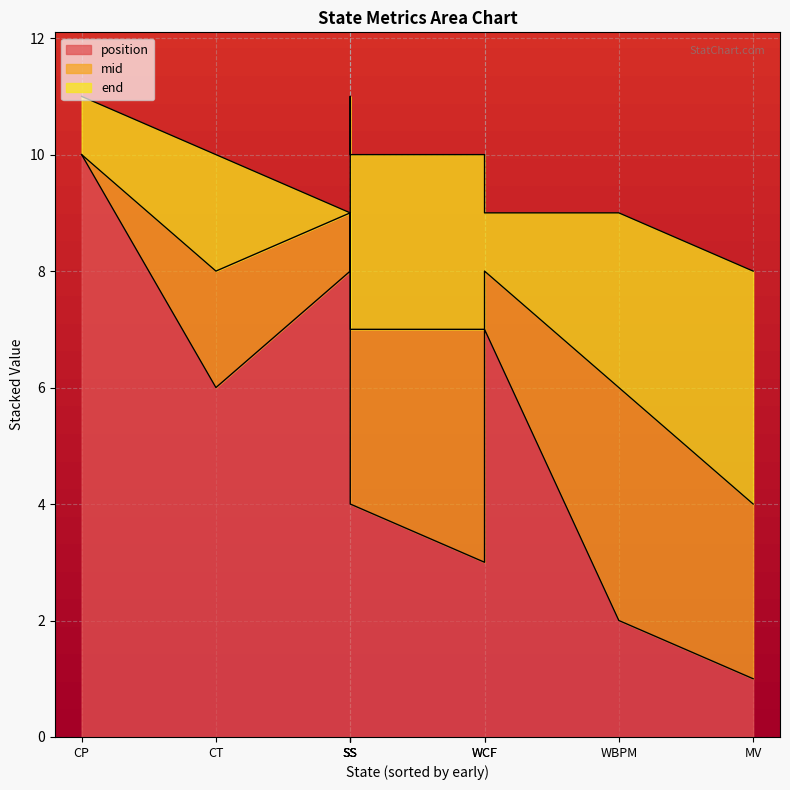

What is the approximate value of mid at SS?

3